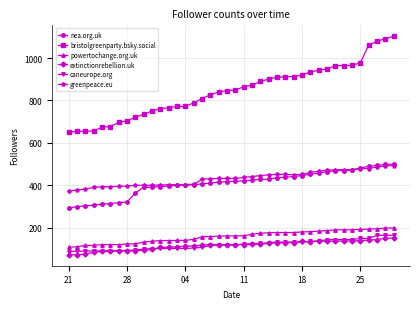

How many series are shown in this chart?

6